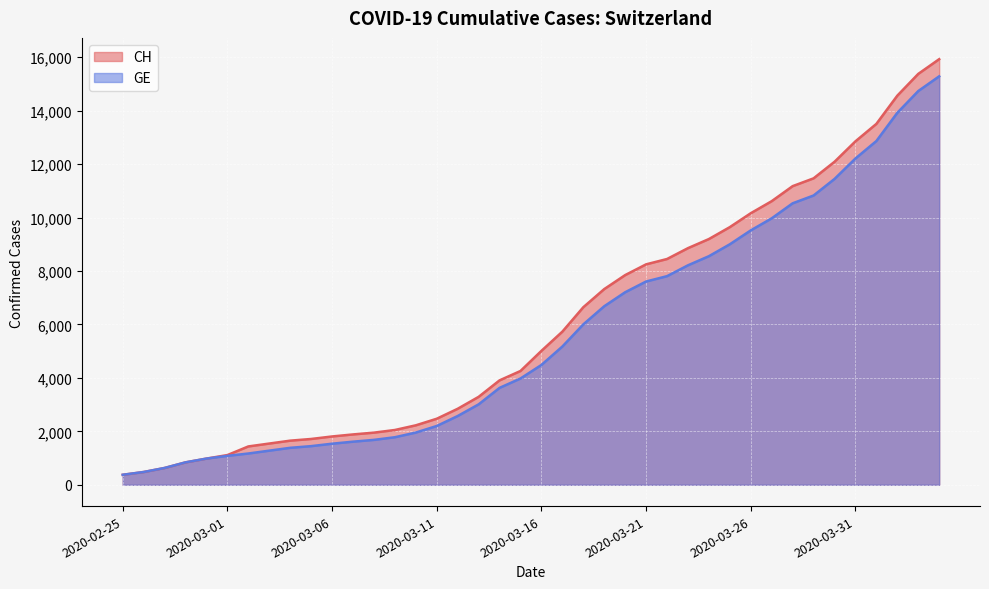

Is the value of CH at 2020-03-20 greater than the value of GE at 2020-02-29?

Yes